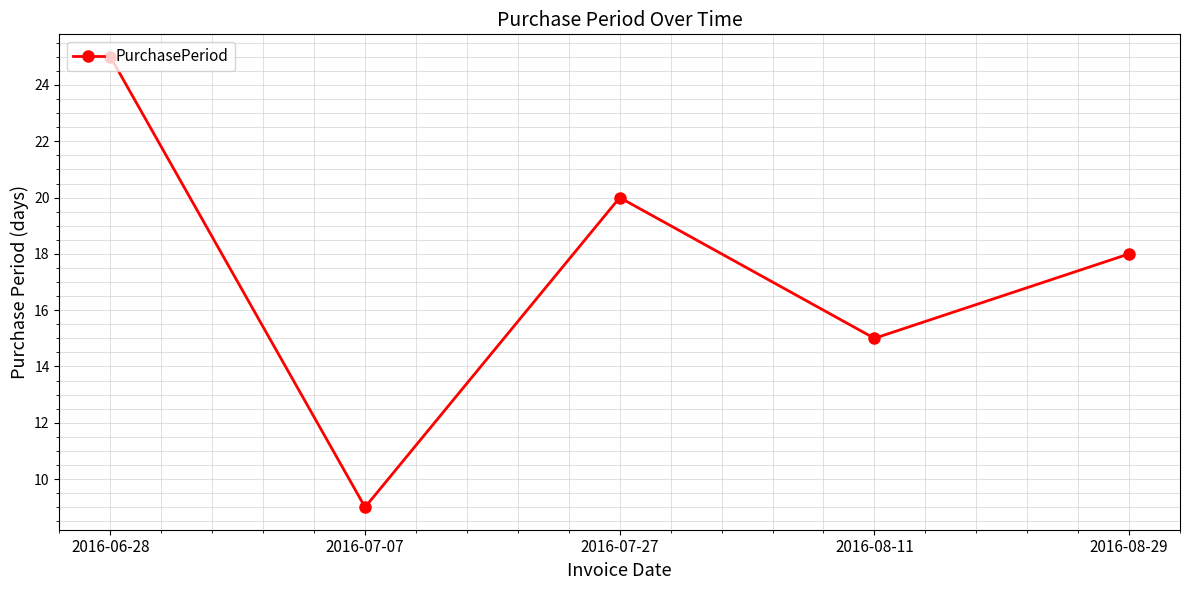

Reading left to right, extract all data points from this chart.

25	9	20	15	18